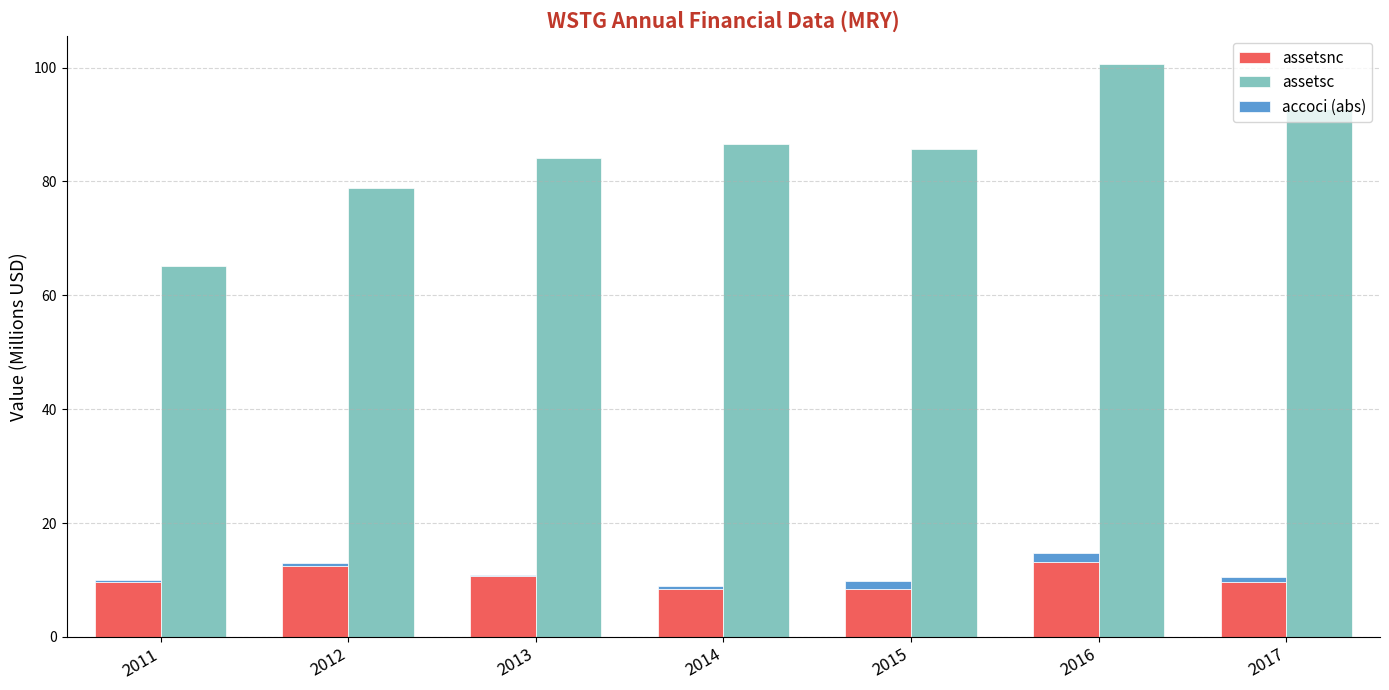

How many bars are there in each group?

3